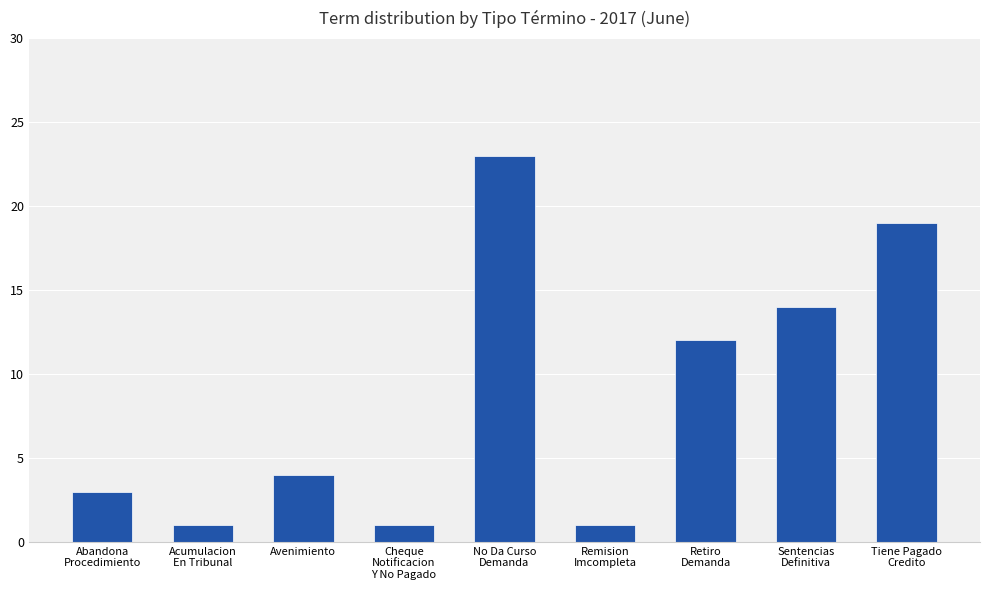

The value at Cheque
Notificacion
Y No Pagado is 2. True or false?

False